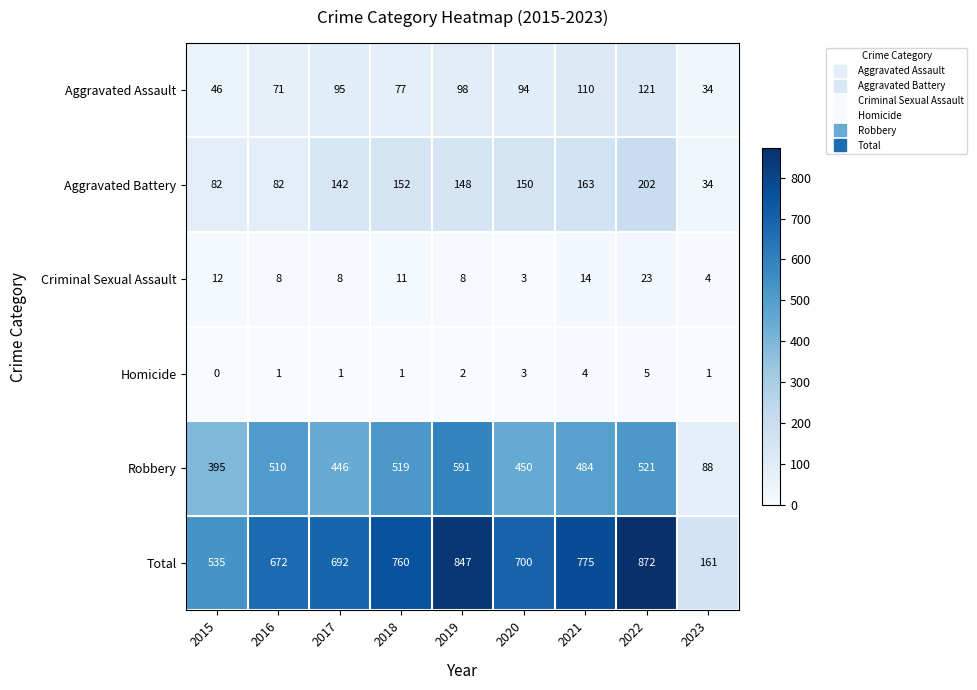

Which series changed the most between 2016 and 2018?

Total